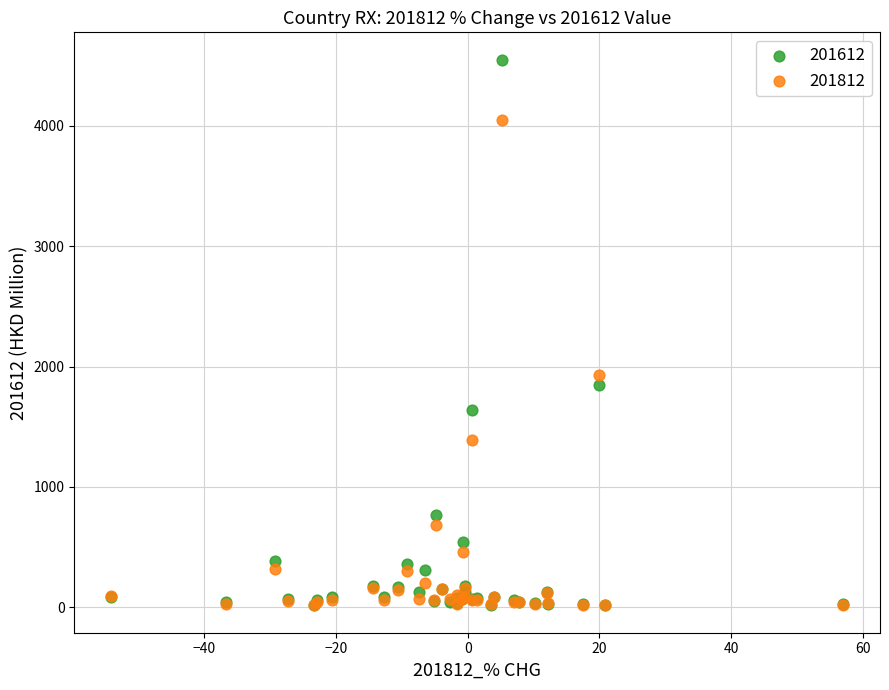

In the 201612 series, what Y value is closest to 2284?

1844.2